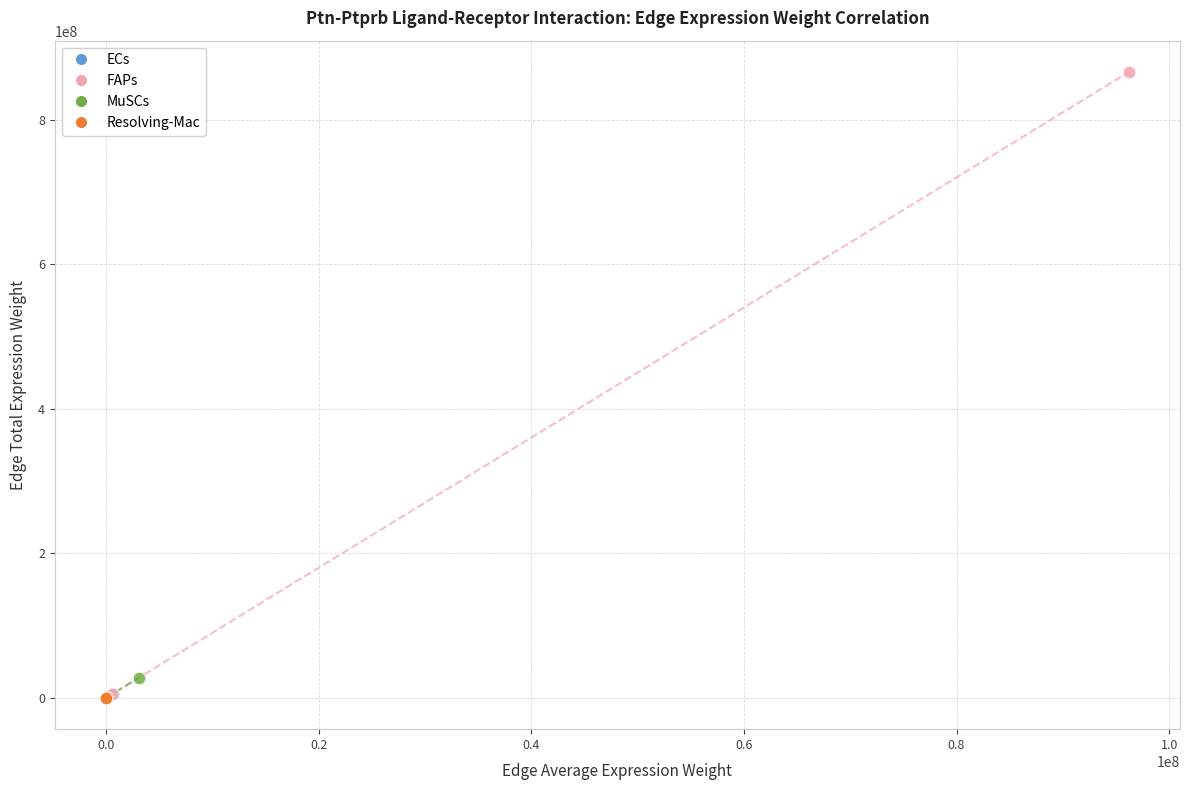

Which series has the largest Y range (max minus min)?

FAPs